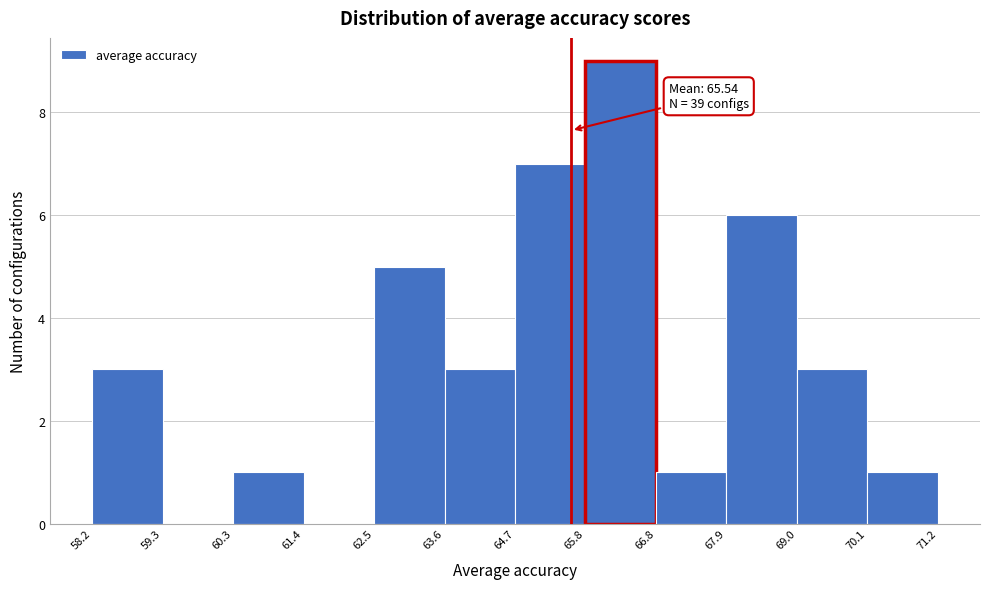

Which range on the x-axis has the tallest bar?

65.8 to 66.8